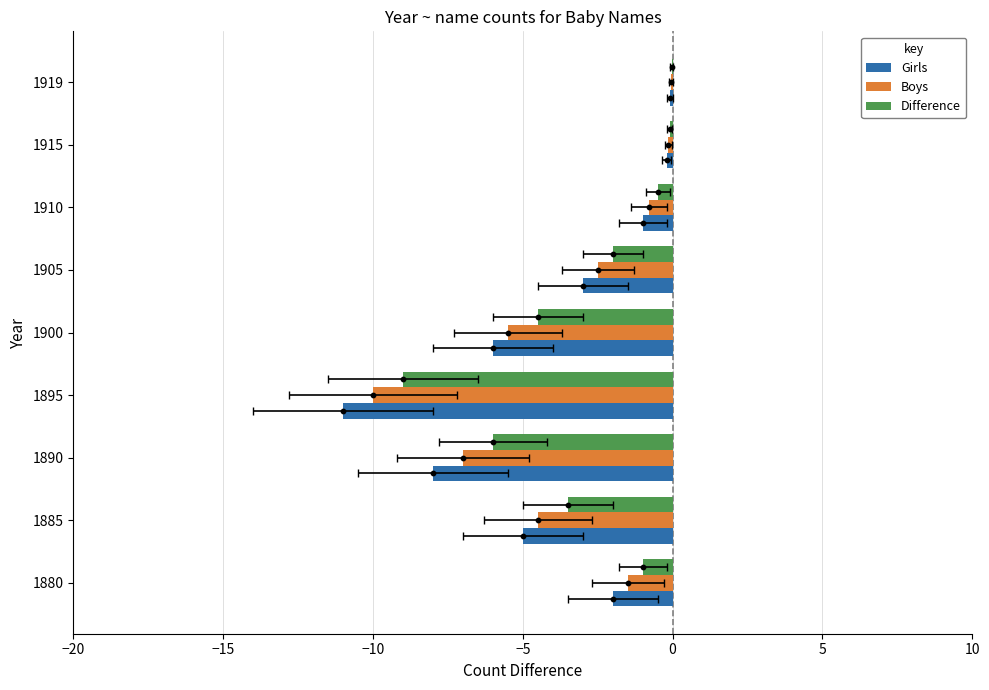

Which series has the largest Y range (max minus min)?

Girls